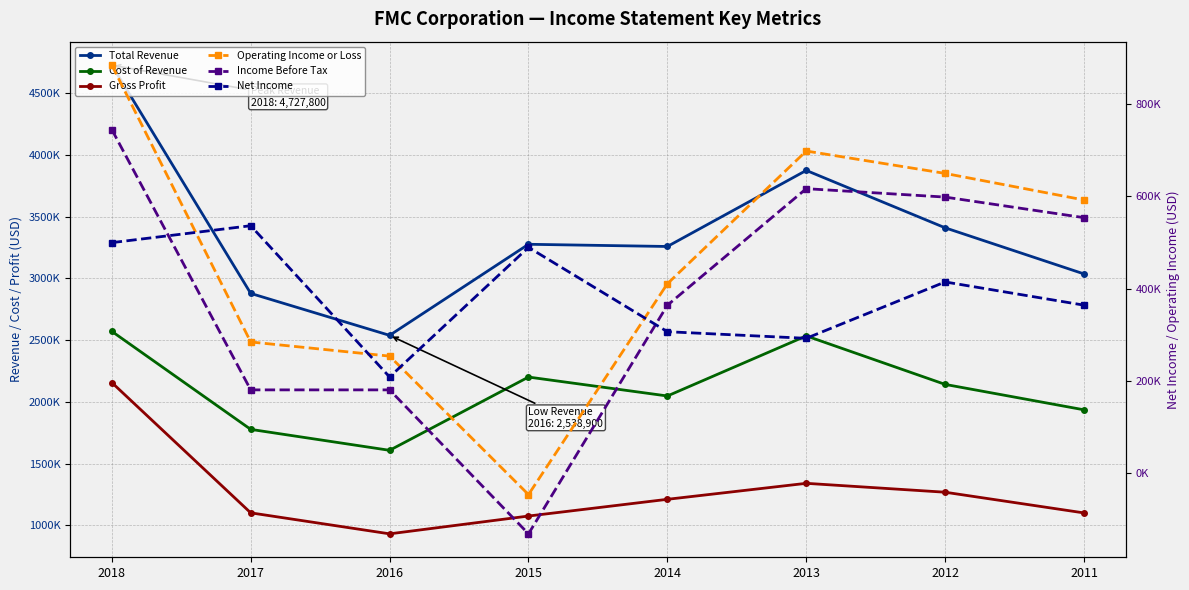

Is this an area chart (filled region under the line)?

No